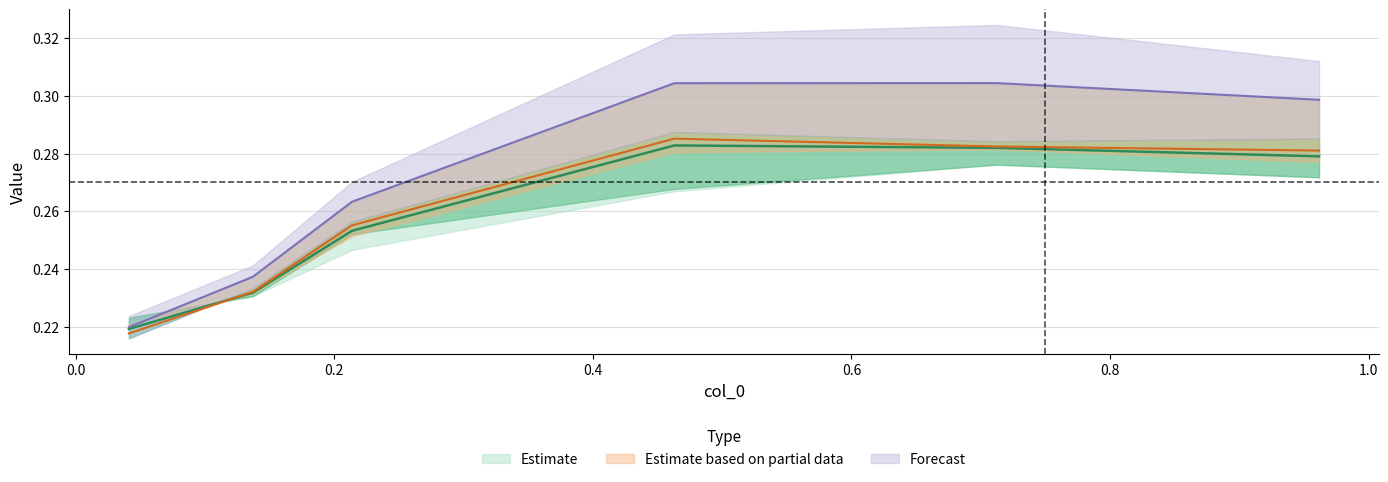

The 4850 series shows 0.4 at 0.4. True or false?

False